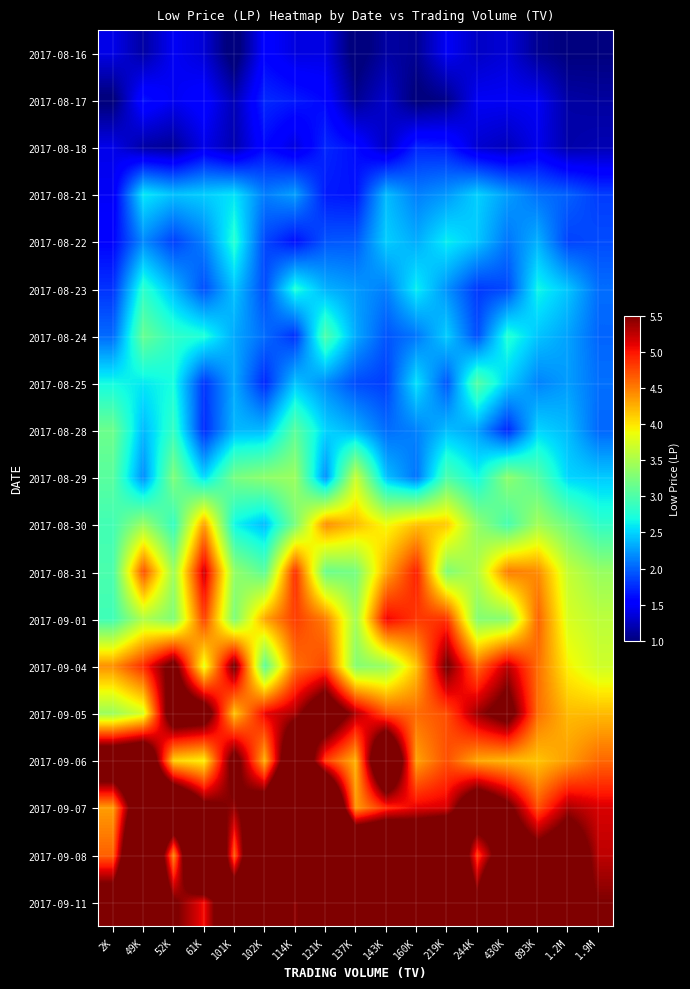

What is the total value across all series at 61K?

66.5